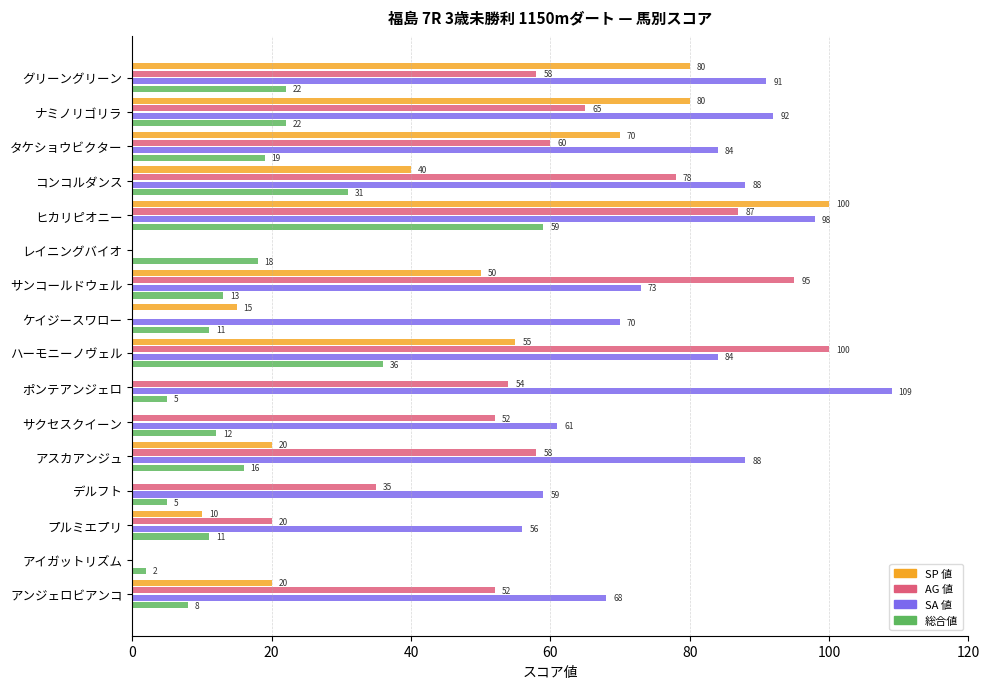

Which category has the highest value in the AG 値 series?

ハーモニーノヴェル